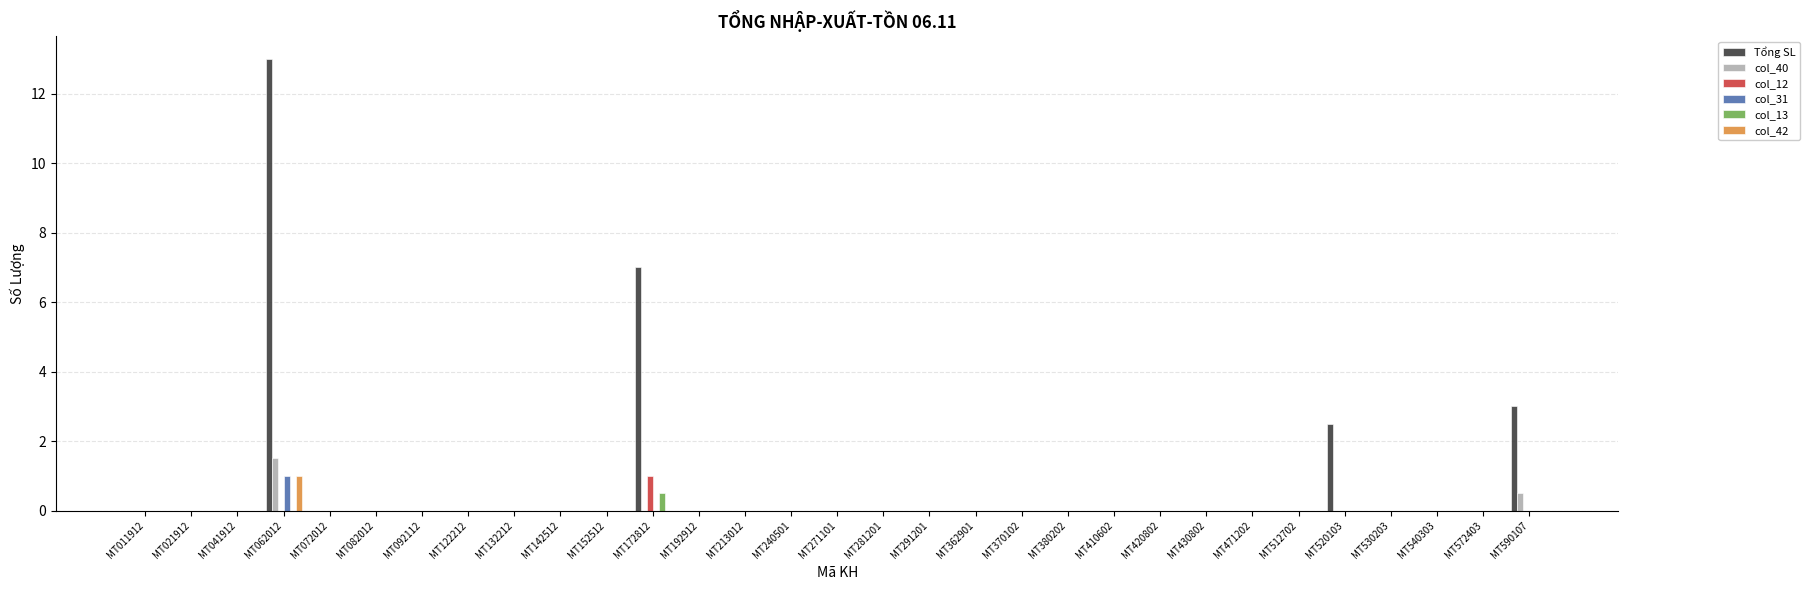

What is the sum of all col_13 values?

0.5